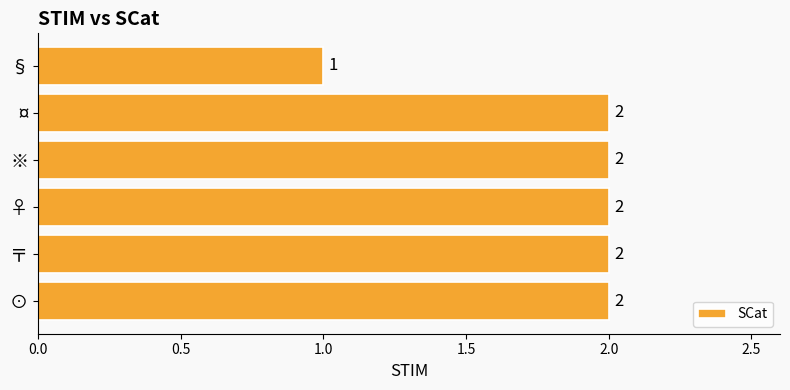

What is the difference between the second highest and minimum values?

1